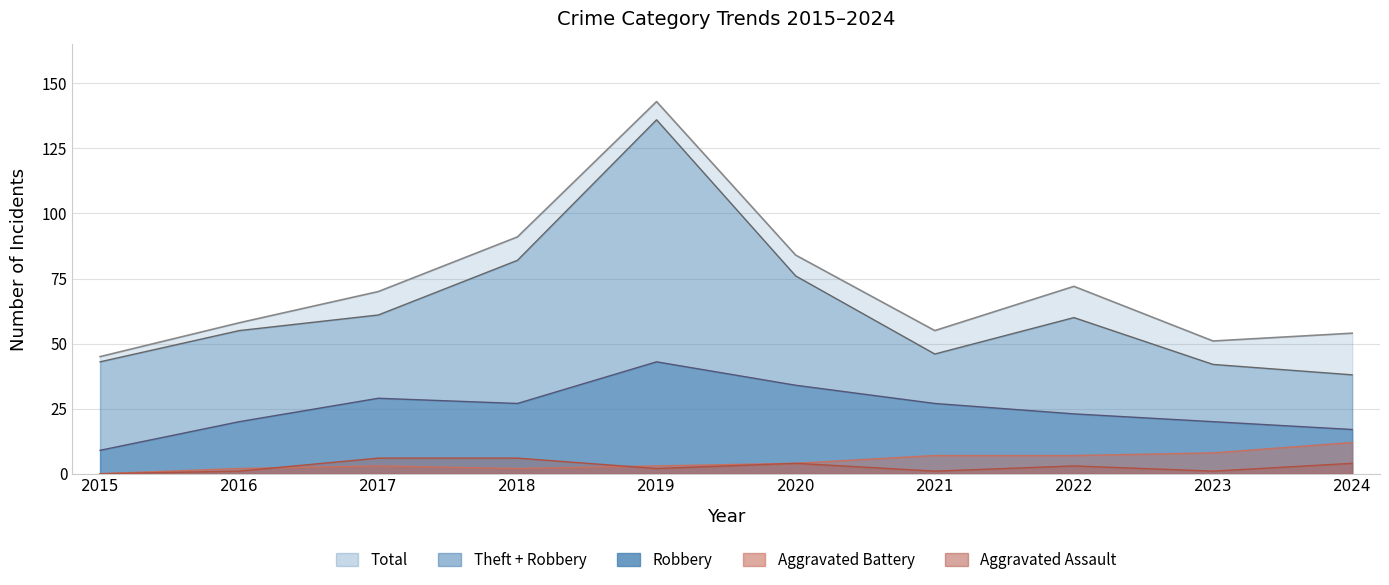

Does the chart have visible grid lines?

Yes